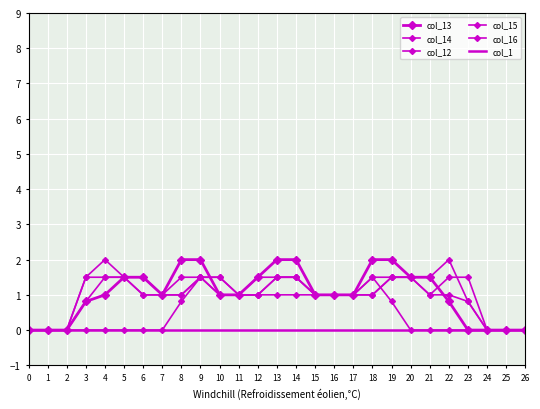

What is the value of the col_12 point at the 18th from the left?

1.0